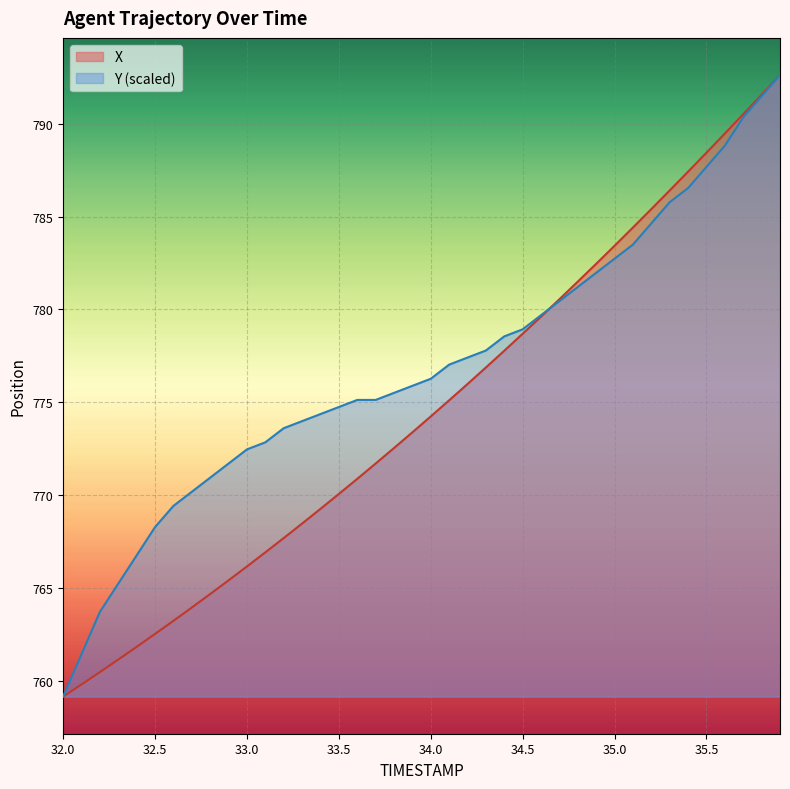

What is the spread (max minus min) of values at 33.2?

5.9